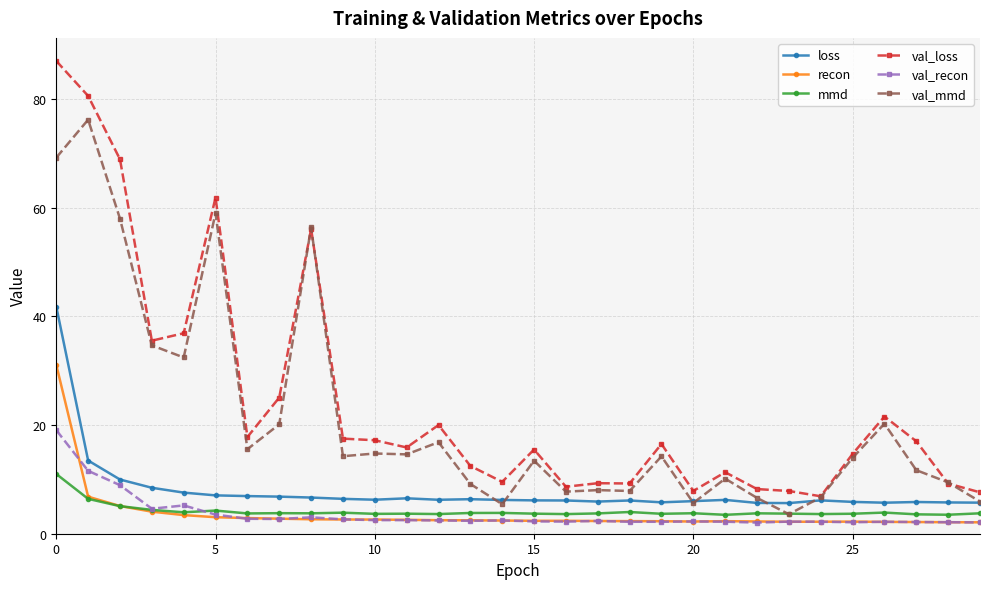

True or false: mmd and val_loss cross at least once.

False